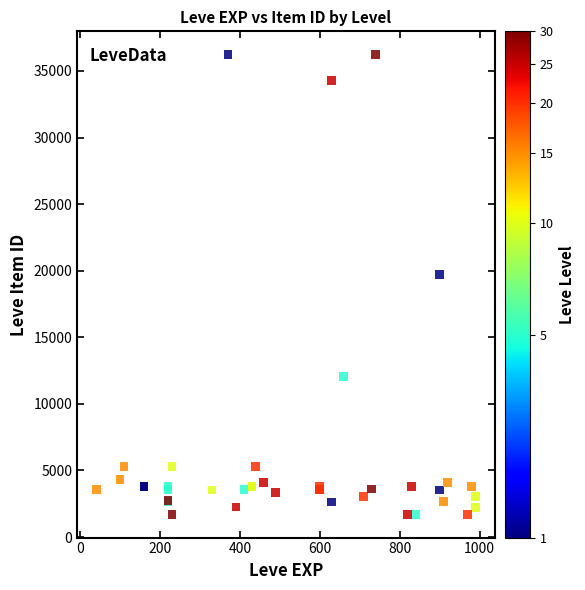

What Y value in the scatter plot is closest to 18967?

19744